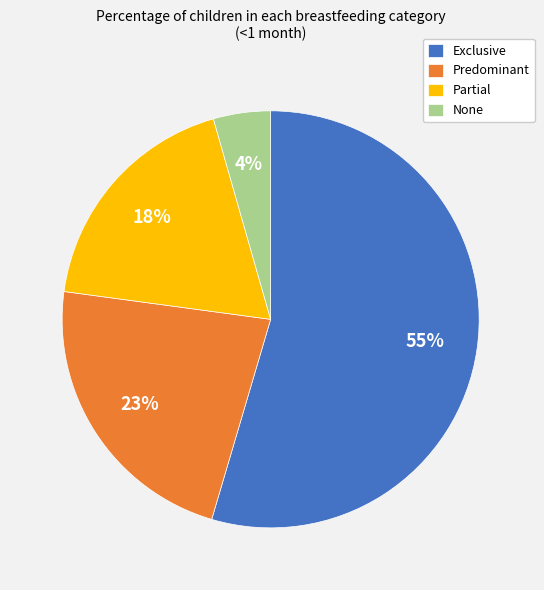

To the nearest percent, what is the difference between the Partial and None slice percentages?

14%